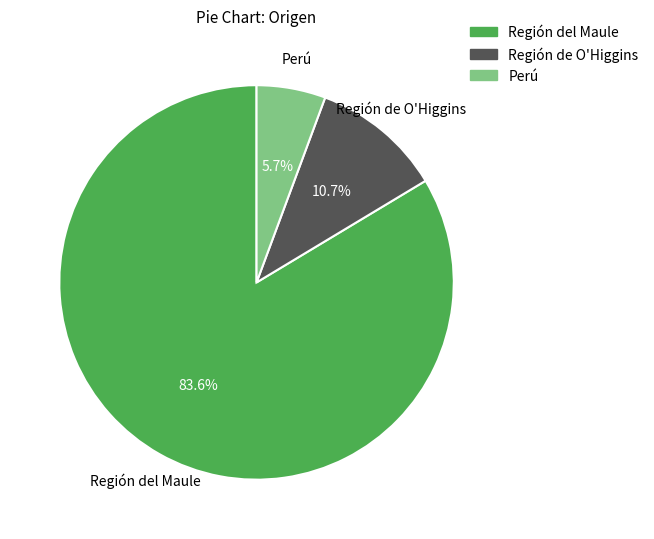

What is the ratio of the value at Perú to the value at Región de O'Higgins?

0.5